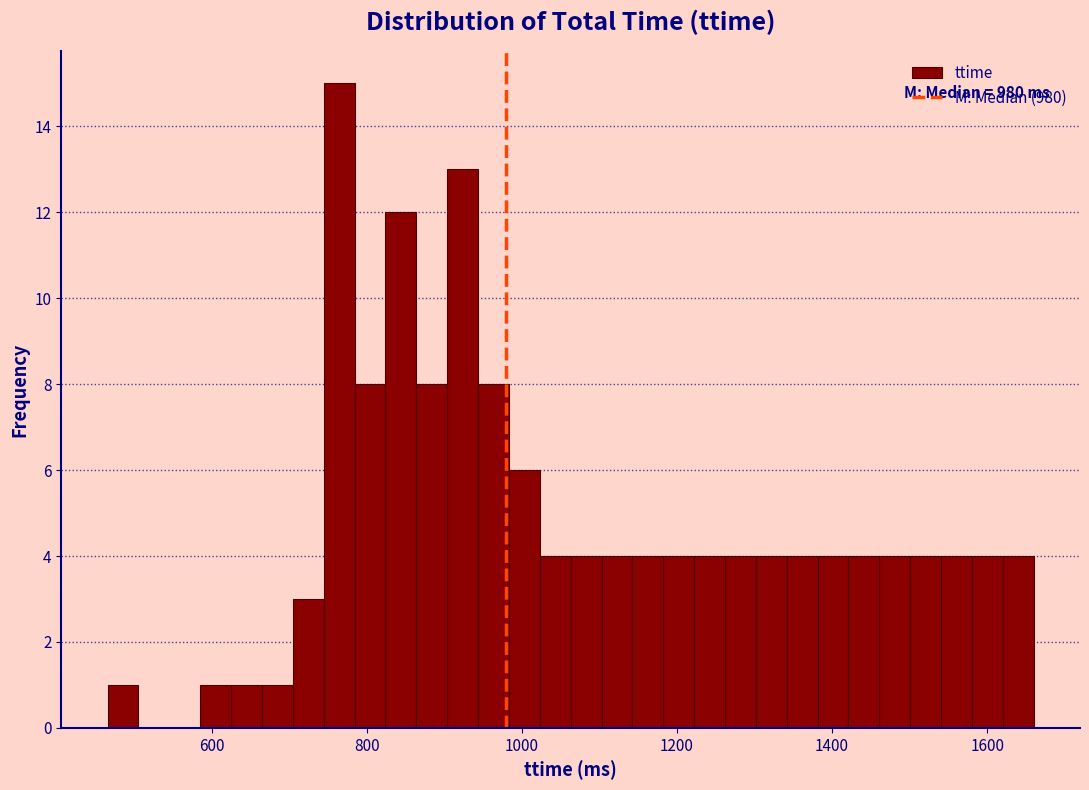

Around what value on the x-axis is the tallest bar? Give the approximate position of its centre, as read against the axis.

760